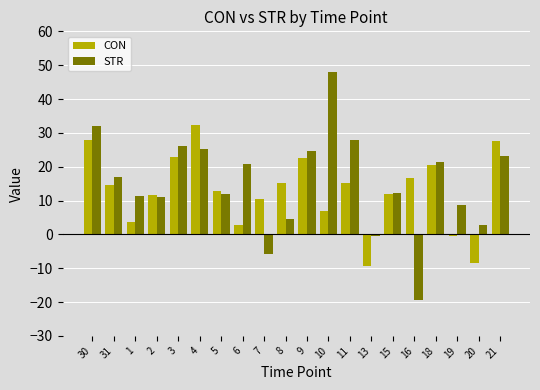

Between 31 and 4, which series saw the biggest shift?

CON